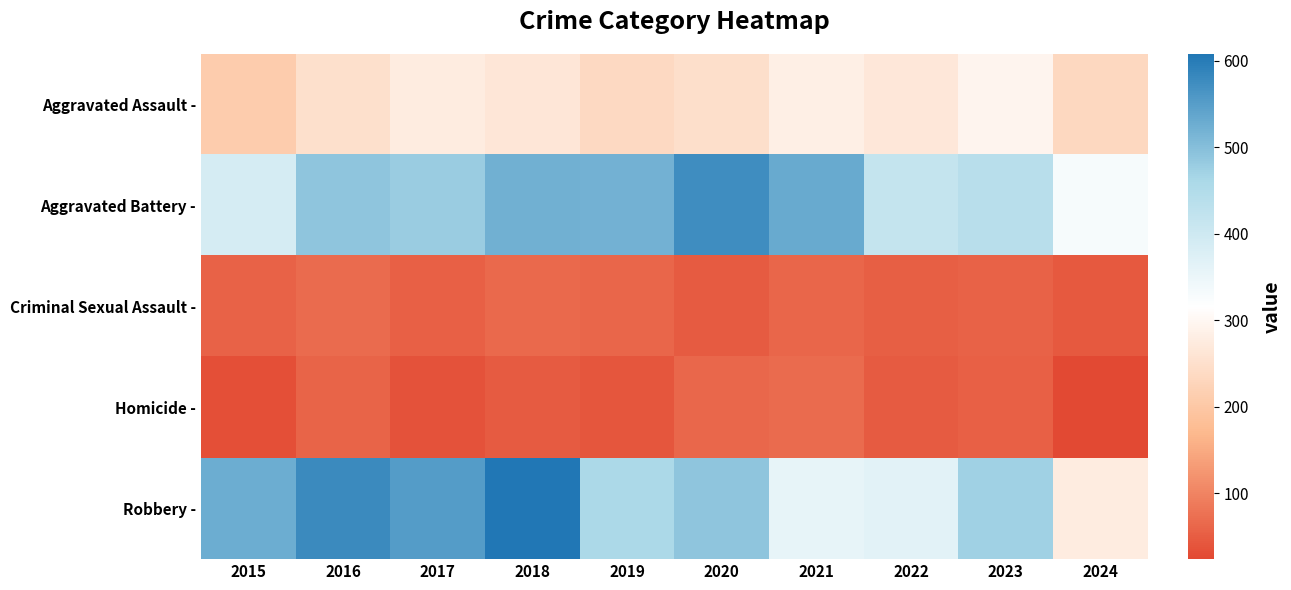

Which has a higher value, 2017 or 2019?

2017